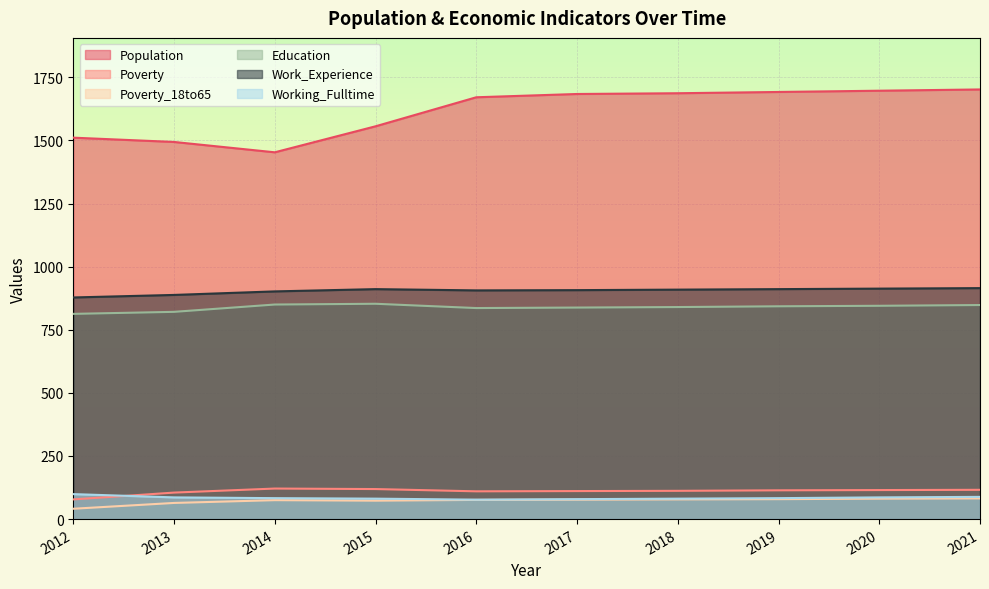

What are all the series names shown in the legend?

Population, Poverty, Poverty_18to65, Education, Work_Experience, Working_Fulltime